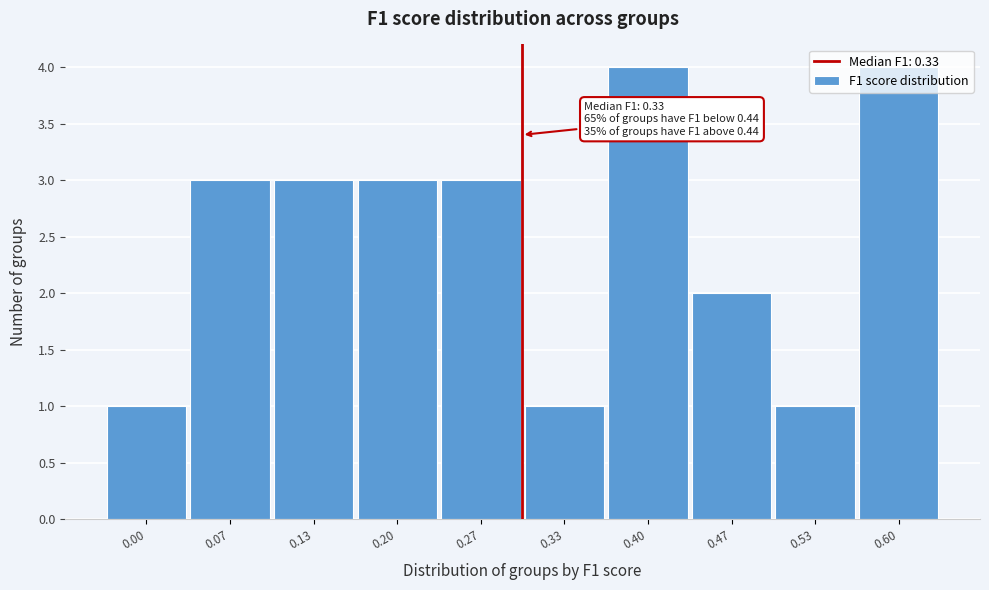

True or false: the data shows 5 at 0.20.

False